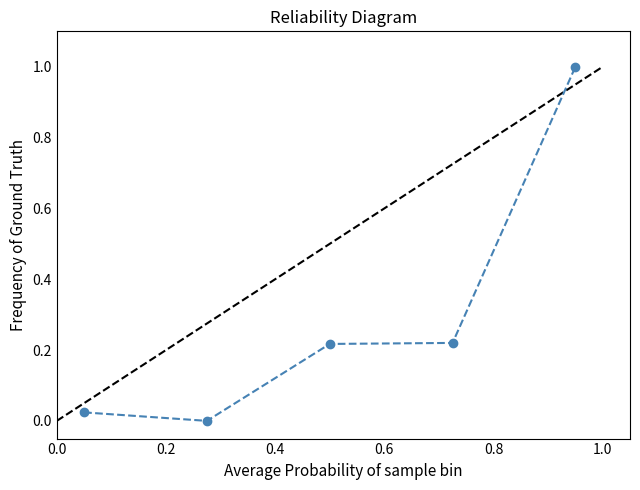

What is the sum of all values?

1.5